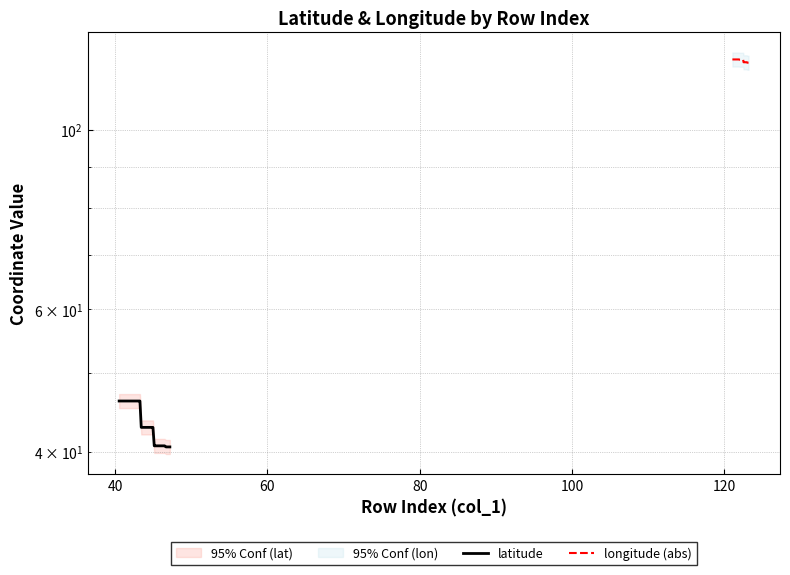

Reading left to right, transcribe all the data shown in this chart.

latitude: 46.2	46.2	46.2	46.2	46.2	46.2	46.2	46.2	46.2	46.2	46.2	46.2	46.2	46.2	46.2	46.2	46.2	42.9	42.9	42.9	42.9	42.9	42.9	42.9	42.9	42.9	42.9	40.7	40.7	40.7	40.7	40.7	40.7	40.7	40.7	40.7	40.5	40.5	40.5	40.5
longitude (abs): 122.2	122.2	122.2	122.2	122.2	122.2	122.2	122.2	122.2	122.2	122.2	122.2	122.2	122.2	122.2	122.2	122.2	122.1	122.1	122.1	122.1	122.1	122.1	122.1	122.1	122.1	122.1	121.2	121.2	121.2	121.2	121.2	121.2	121.2	121.2	121.2	121.1	121.1	121.1	121.1